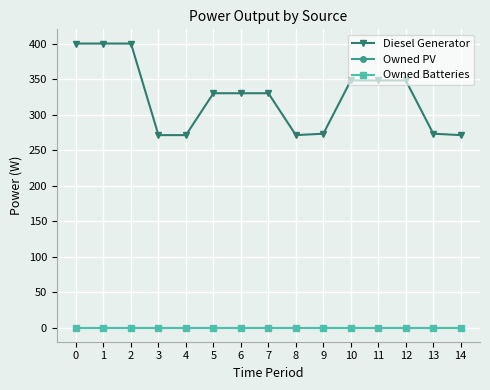

Is this an area chart (filled region under the line)?

No